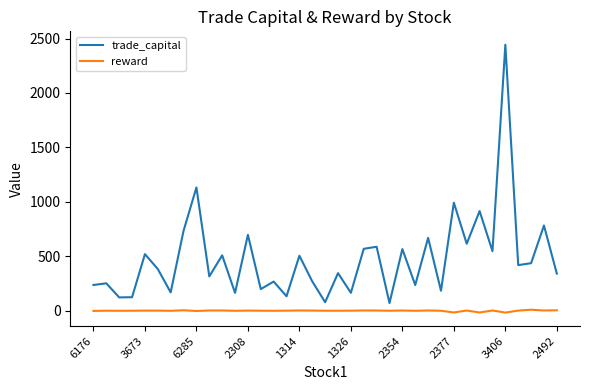

True or false: reward and trade_capital cross at least once.

False